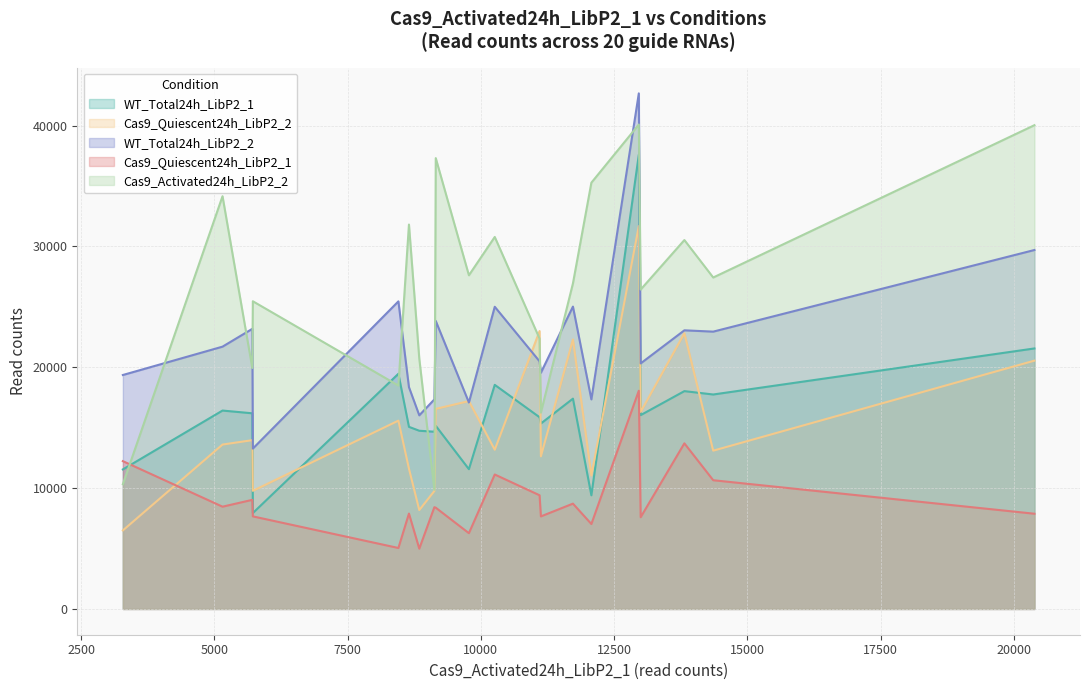

Reading left to right, list all the values displayed in this chart.

WT_Total24h_LibP2_1: Zhx1_As_392=19460	Zhx1_As_393=14744	Zhx1_As_394=17399	Zfp592_As_1107=15152	Zfp592_As_1108=16415	Zfp592_As_1109=15067	Zfp57_As_1139=14665	Zfp57_As_1140=11564	Zfp57_As_1141=9403	Zfp217_As_1662=15861	Zfp217_As_1663=16188	Zfp217_As_1664=11544	Zbtb7c_As_2158=16036	Zbtb7c_As_2159=18022	Zbtb7c_As_2160=17744	Zbtb33_As_2234=7934	Zbtb33_As_2235=18542	Zbtb33_As_2236=37584	Ywhae_As_2378=15344	Ywhae_As_2379=21554
Cas9_Quiescent24h_LibP2_2: Zhx1_As_392=15581	Zhx1_As_393=8182	Zhx1_As_394=22297	Zfp592_As_1107=16553	Zfp592_As_1108=13602	Zfp592_As_1109=11609	Zfp57_As_1139=9761	Zfp57_As_1140=17197	Zfp57_As_1141=11040	Zfp217_As_1662=22995	Zfp217_As_1663=13965	Zfp217_As_1664=6498	Zbtb7c_As_2158=16303	Zbtb7c_As_2159=22812	Zbtb7c_As_2160=13096	Zbtb33_As_2234=9774	Zbtb33_As_2235=13173	Zbtb33_As_2236=31679	Ywhae_As_2378=12630	Ywhae_As_2379=20545
WT_Total24h_LibP2_2: Zhx1_As_392=25450	Zhx1_As_393=16020	Zhx1_As_394=25017	Zfp592_As_1107=23831	Zfp592_As_1108=21702	Zfp592_As_1109=18352	Zfp57_As_1139=17339	Zfp57_As_1140=17080	Zfp57_As_1141=17337	Zfp217_As_1662=20486	Zfp217_As_1663=23177	Zfp217_As_1664=19357	Zbtb7c_As_2158=20317	Zbtb7c_As_2159=23054	Zbtb7c_As_2160=22945	Zbtb33_As_2234=13268	Zbtb33_As_2235=25002	Zbtb33_As_2236=42660	Ywhae_As_2378=19545	Ywhae_As_2379=29699
Cas9_Quiescent24h_LibP2_1: Zhx1_As_392=5043	Zhx1_As_393=4987	Zhx1_As_394=8713	Zfp592_As_1107=8377	Zfp592_As_1108=8461	Zfp592_As_1109=7890	Zfp57_As_1139=8419	Zfp57_As_1140=6268	Zfp57_As_1141=7027	Zfp217_As_1662=9405	Zfp217_As_1663=9027	Zfp217_As_1664=12229	Zbtb7c_As_2158=7589	Zbtb7c_As_2159=13702	Zbtb7c_As_2160=10650	Zbtb33_As_2234=7659	Zbtb33_As_2235=11124	Zbtb33_As_2236=18055	Ywhae_As_2378=7657	Ywhae_As_2379=7878
Cas9_Activated24h_LibP2_2: Zhx1_As_392=18484	Zhx1_As_393=20709	Zhx1_As_394=26936	Zfp592_As_1107=37301	Zfp592_As_1108=34150	Zfp592_As_1109=31806	Zfp57_As_1139=9862	Zfp57_As_1140=27608	Zfp57_As_1141=35270	Zfp217_As_1662=22368	Zfp217_As_1663=19936	Zfp217_As_1664=10319	Zbtb7c_As_2158=26427	Zbtb7c_As_2159=30523	Zbtb7c_As_2160=27424	Zbtb33_As_2234=25459	Zbtb33_As_2235=30779	Zbtb33_As_2236=40082	Ywhae_As_2378=16246	Ywhae_As_2379=40027